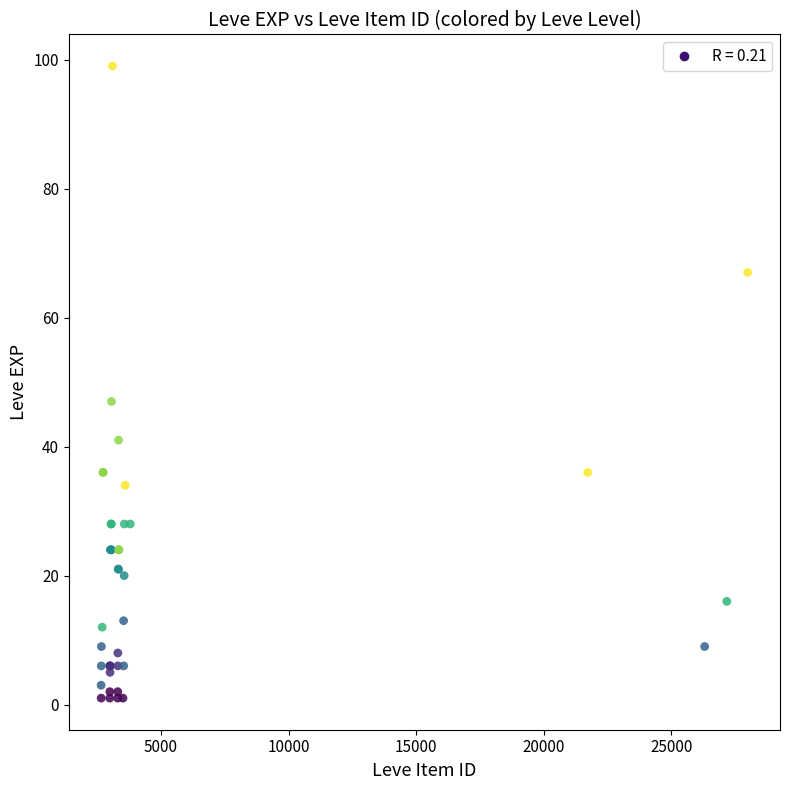

What Y value in the scatter plot is closest to 50?

47